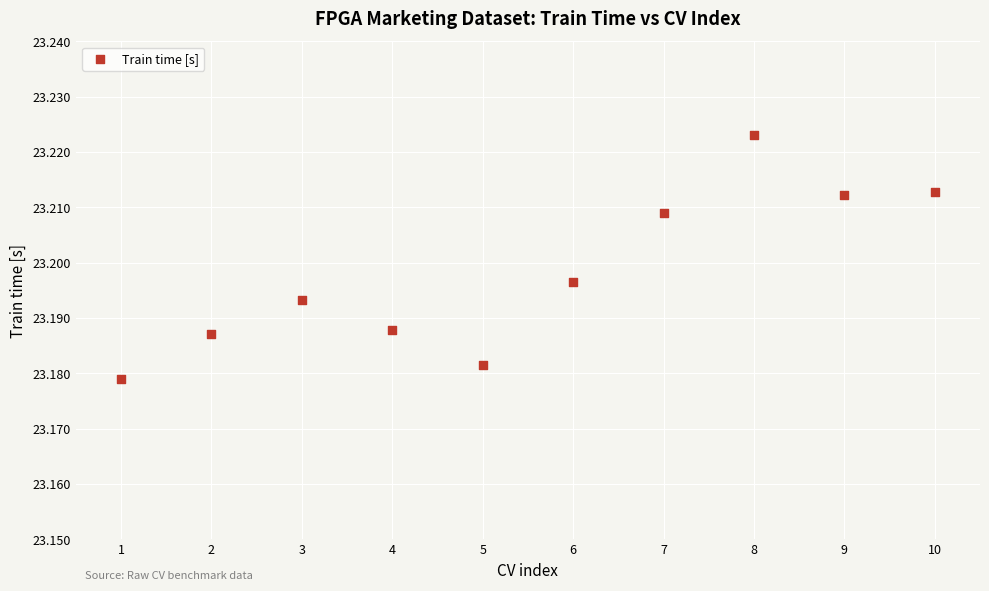

What is the range of X values (max minus min)?

9.0